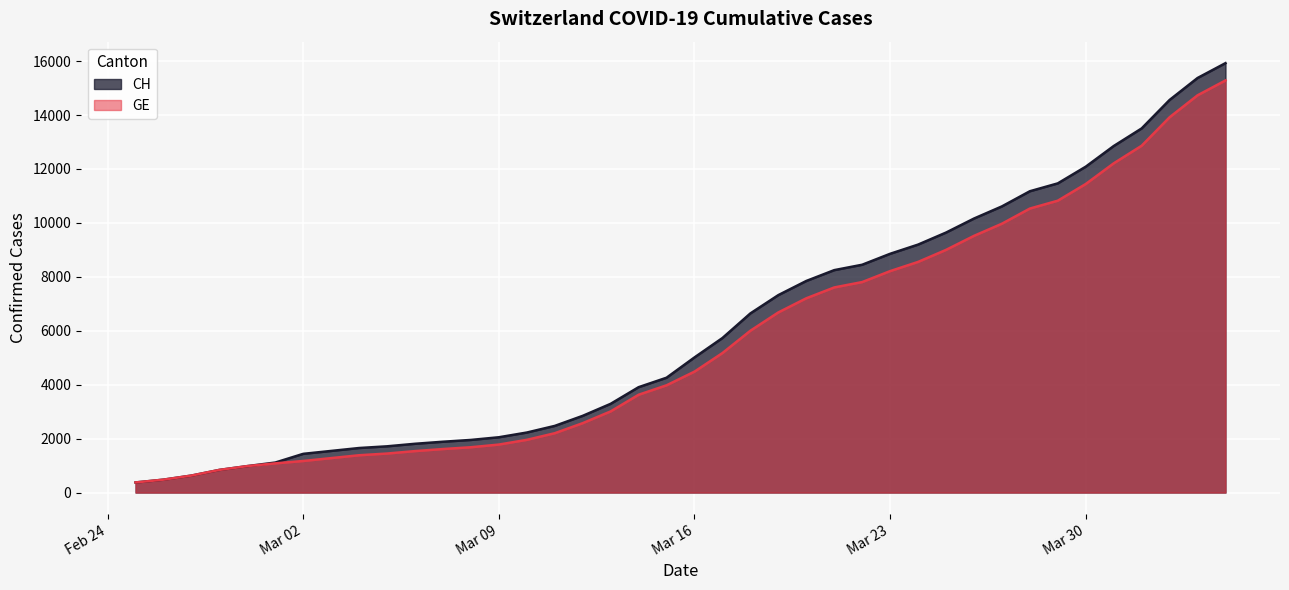

Is it true that CH equals 12852 at 2020-03-31?

True